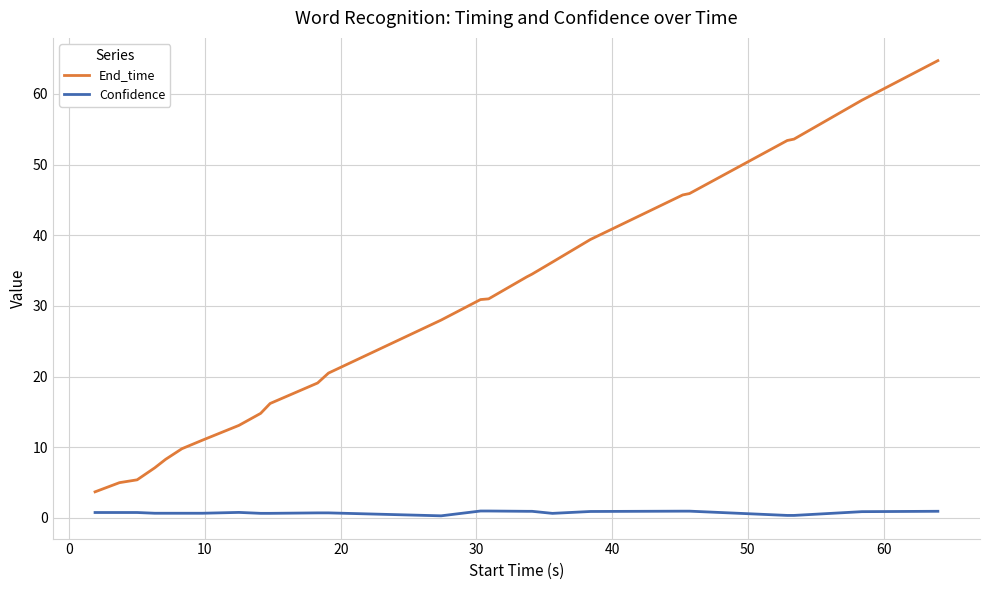

What are all the series names shown in the legend?

End_time, Confidence